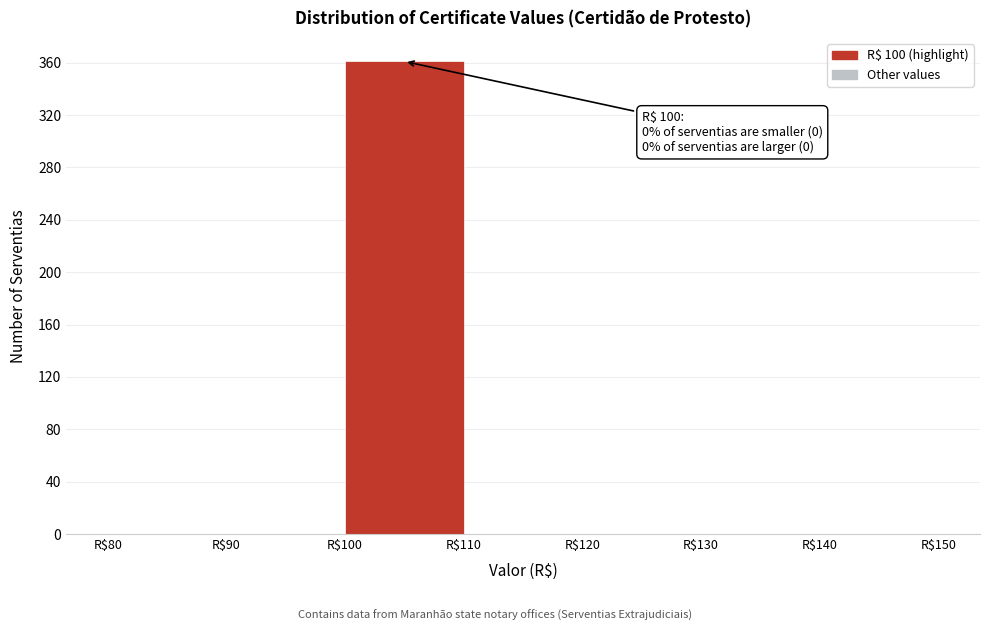

Which range on the x-axis has the tallest bar?

100 to 110